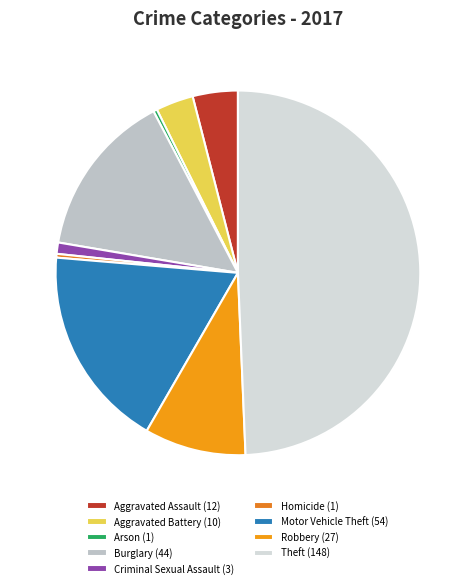

To the nearest percent, what is the difference between the Aggravated Battery and Motor Vehicle Theft slice percentages?

15%